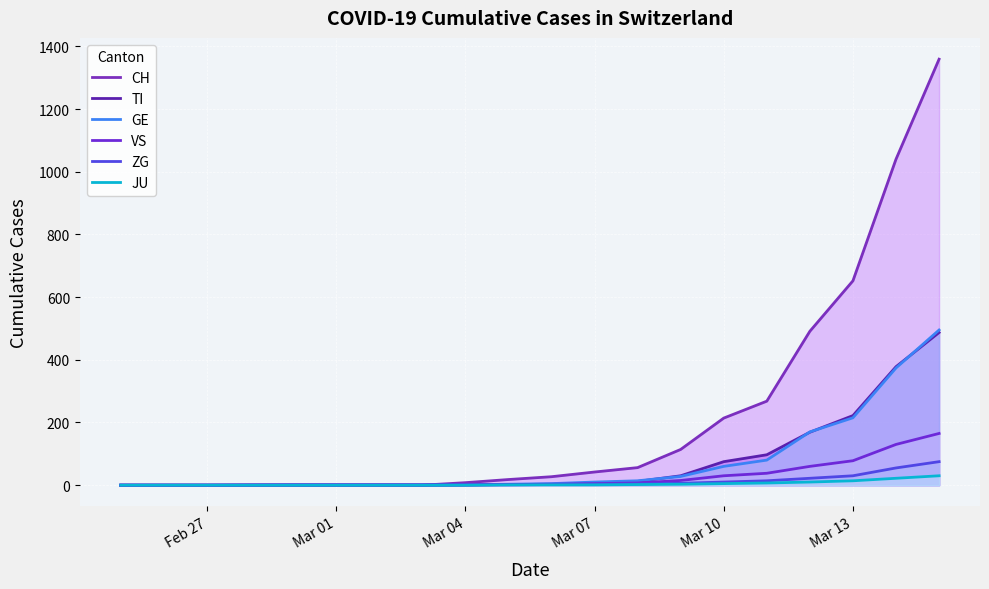

What is the sum of all TI values?

1483